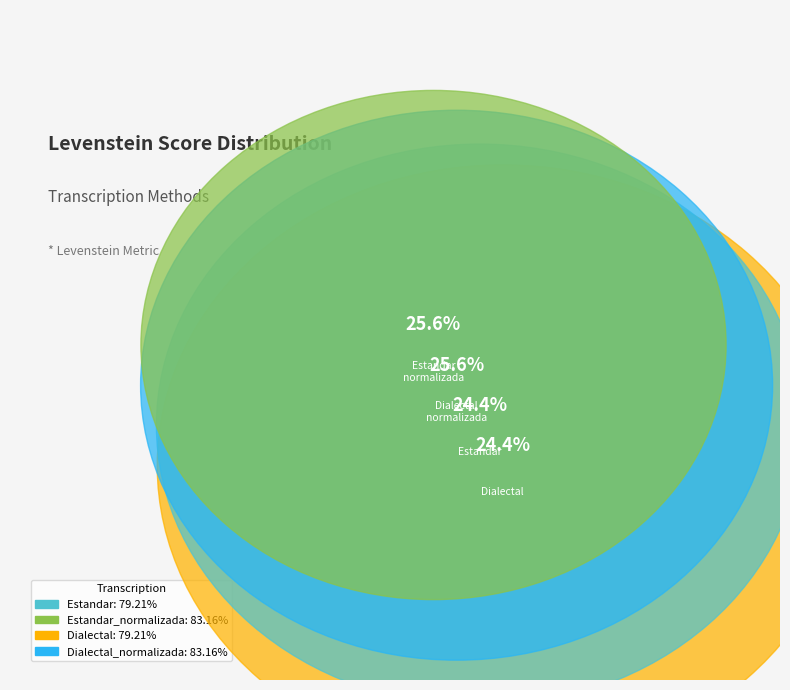

What percentage is the Estandar slice, to the nearest percent?

24%